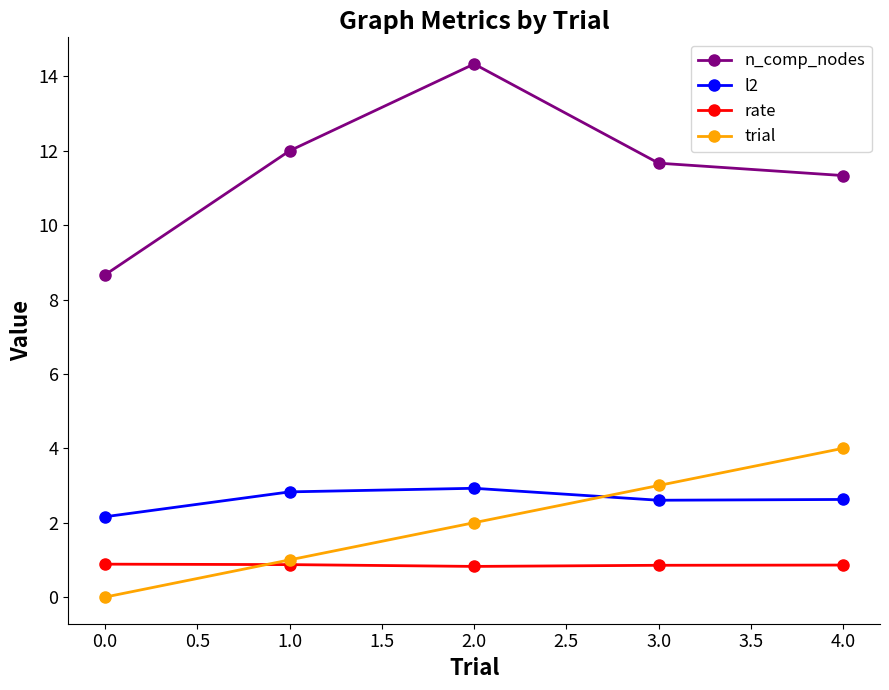

At which category is the sum across all series the highest?

2.0